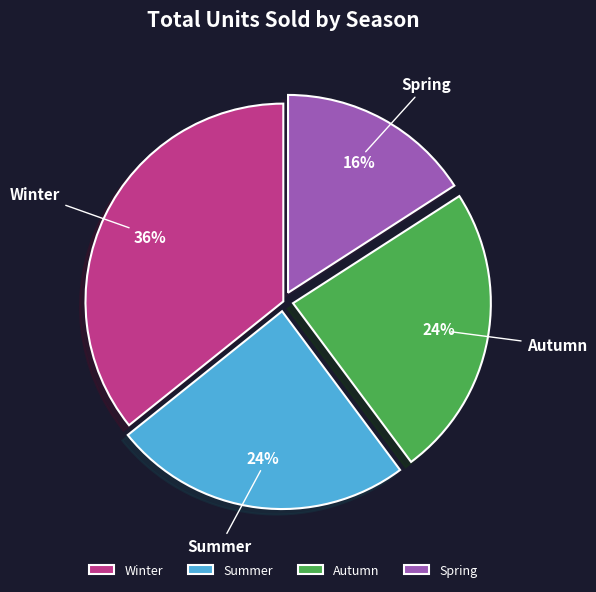

Count the number of slices in the pie.

4